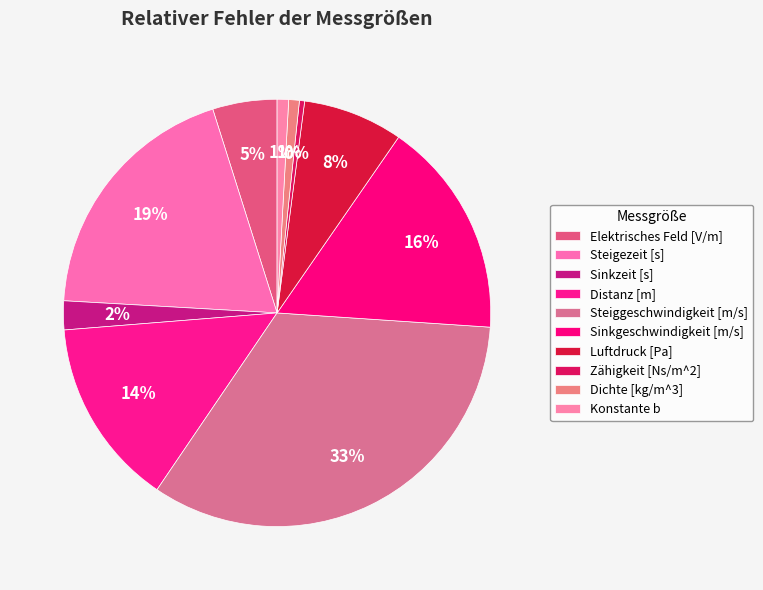

Count the number of slices in the pie.

10